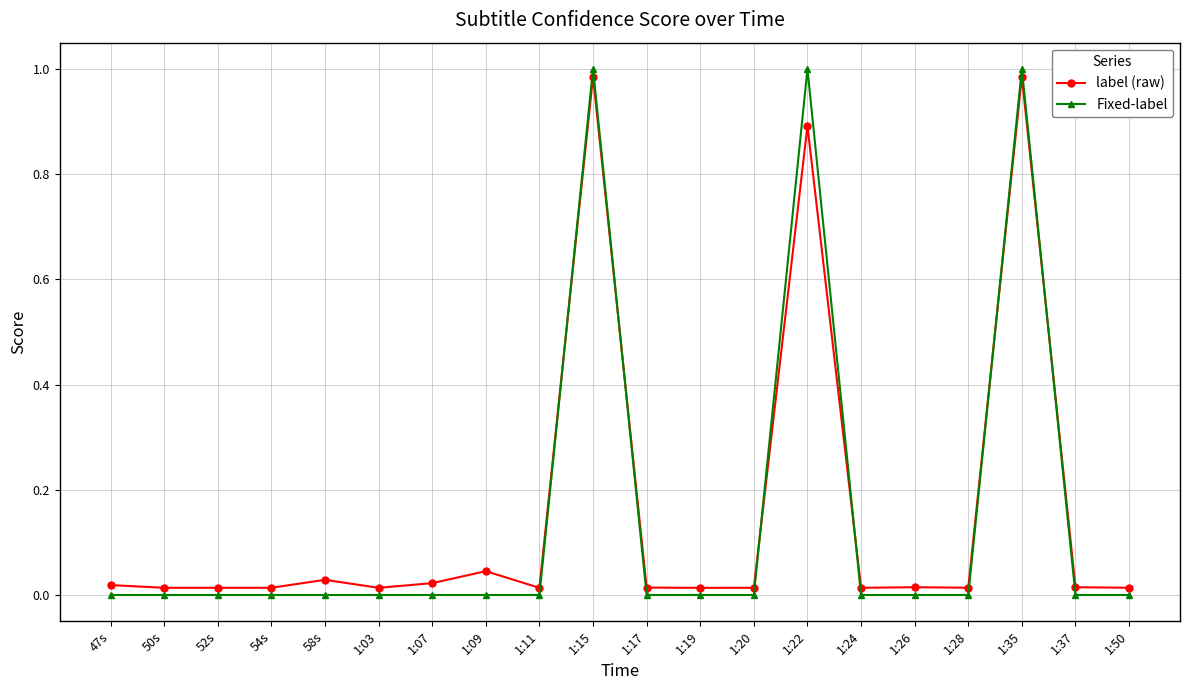

What is the label of the 11th point from the right?

1:15